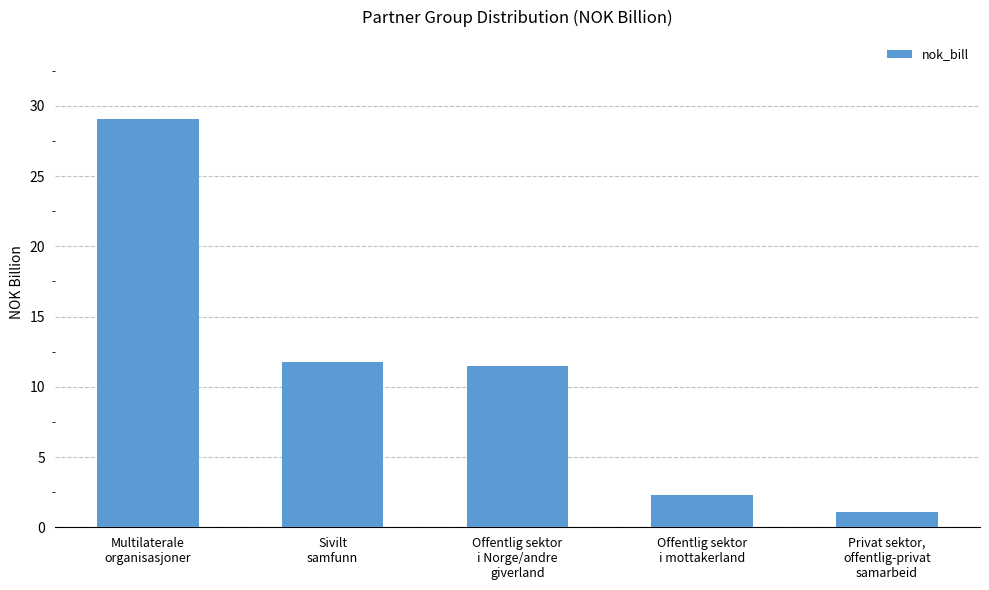

How many data points are less than 11?

2